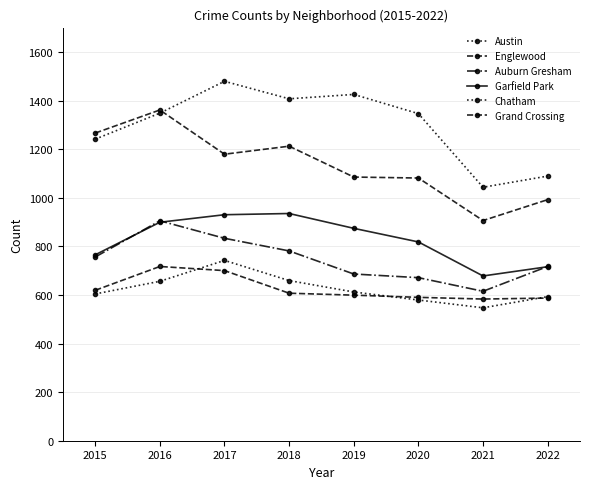

Reading left to right, extract all data points from this chart.

Austin: 1241	1348	1479	1407	1425	1346	1043	1089
Englewood: 1266	1361	1179	1212	1085	1081	906	992
Auburn Gresham: 756	905	833	781	686	671	615	717
Garfield Park: 765	899	930	935	874	818	678	716
Chatham: 604	656	742	659	612	579	547	593
Grand Crossing: 619	717	700	607	599	590	583	587